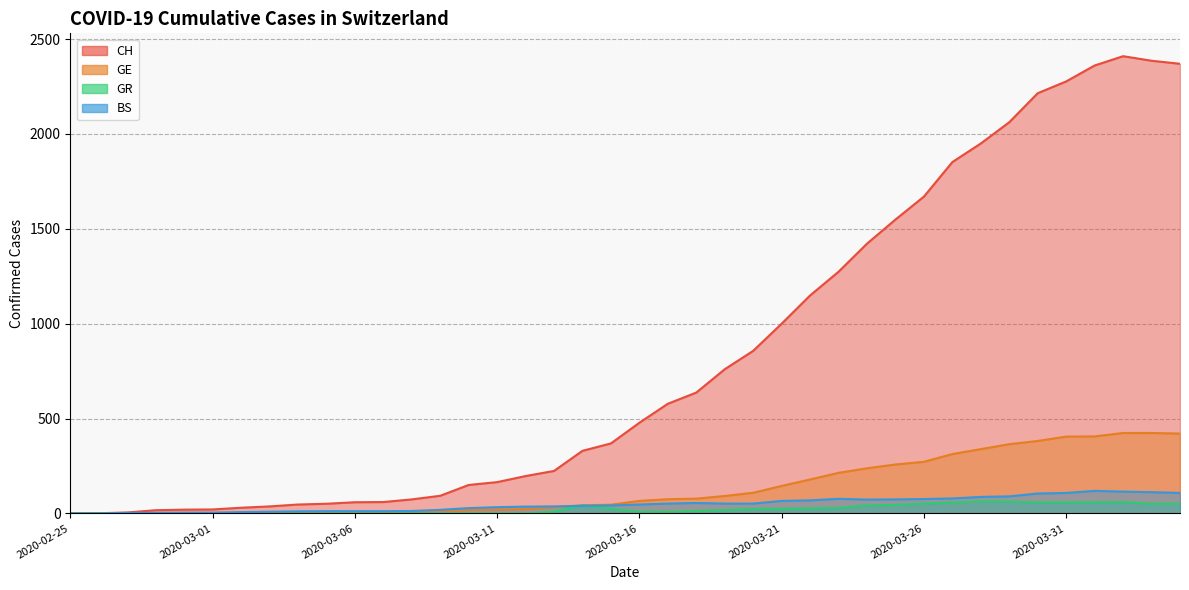

How many positive values does the CH series have?

39